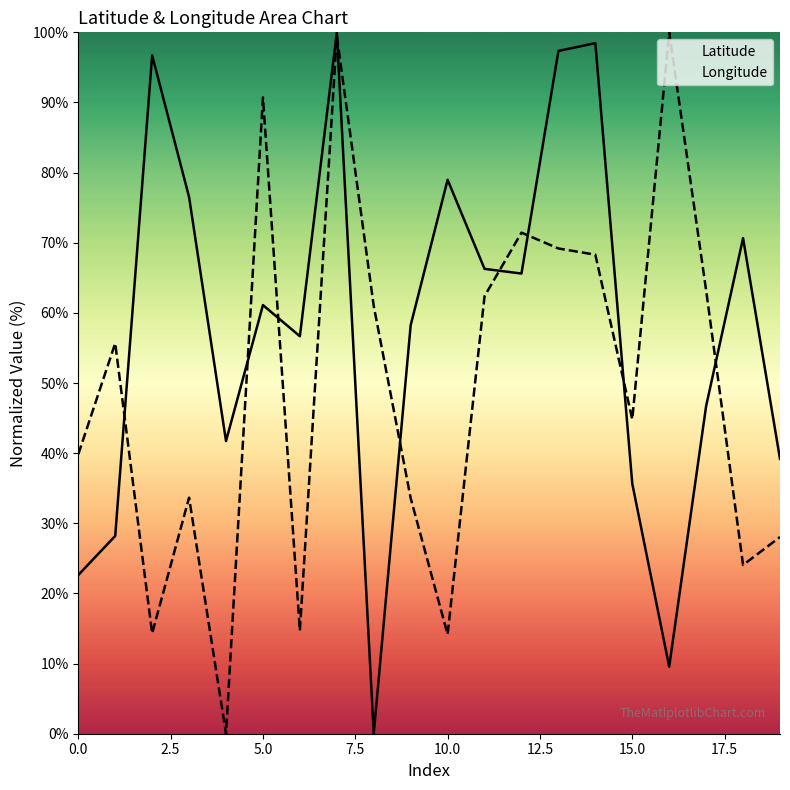

What is the maximum value for Longitude?

100.0